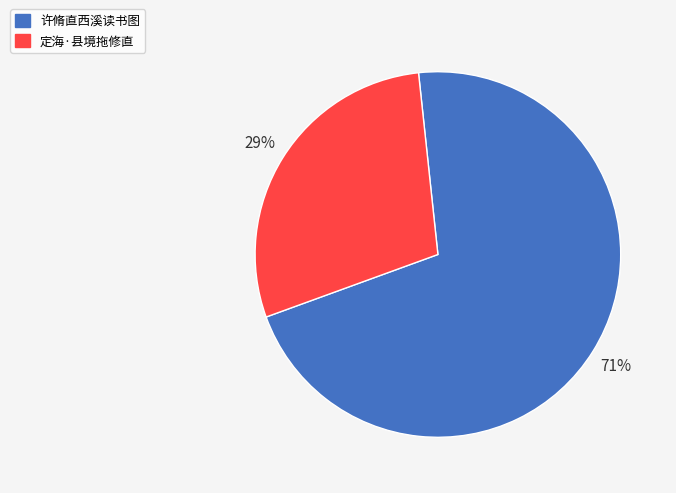

What is the ratio of the value at 定海·县境拖修直 to the value at 许脩直西溪读书图?

0.4